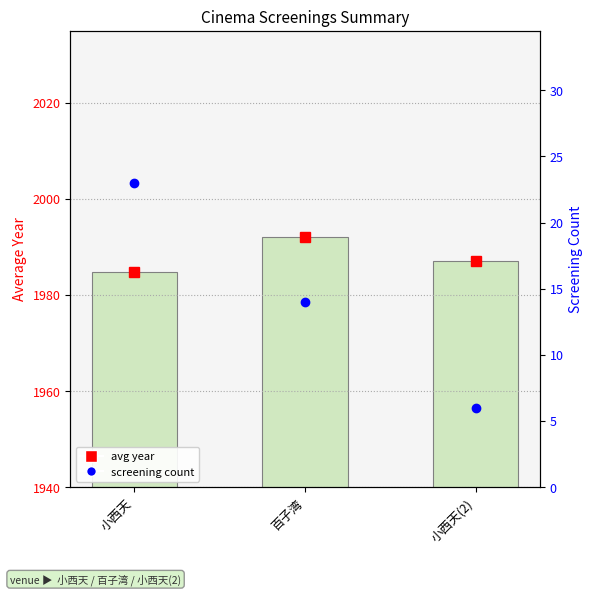

What is the average value?

1988.0